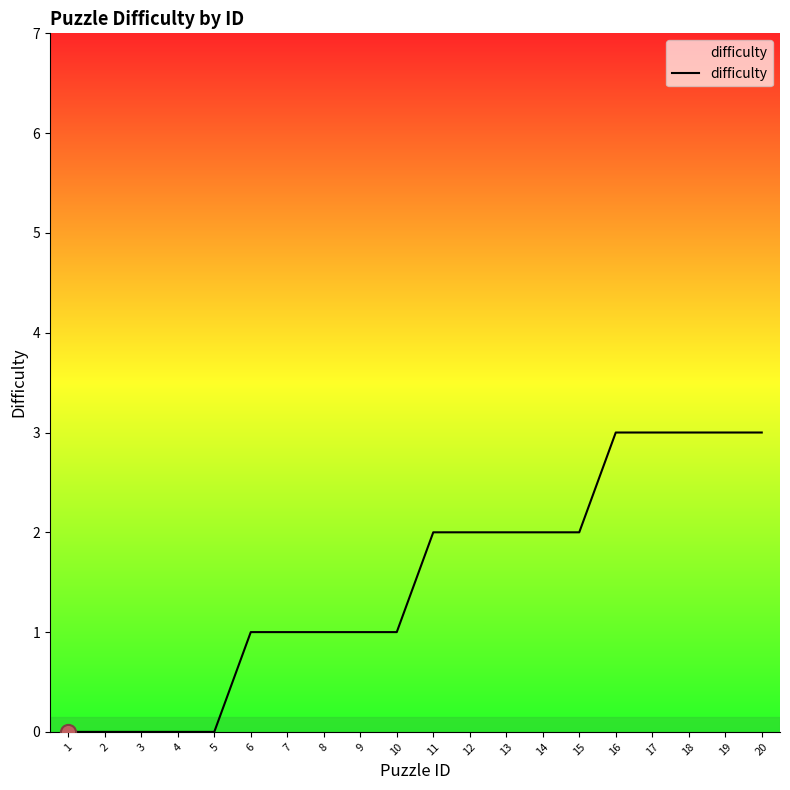

What is the change in value from 14 to 19?

+1